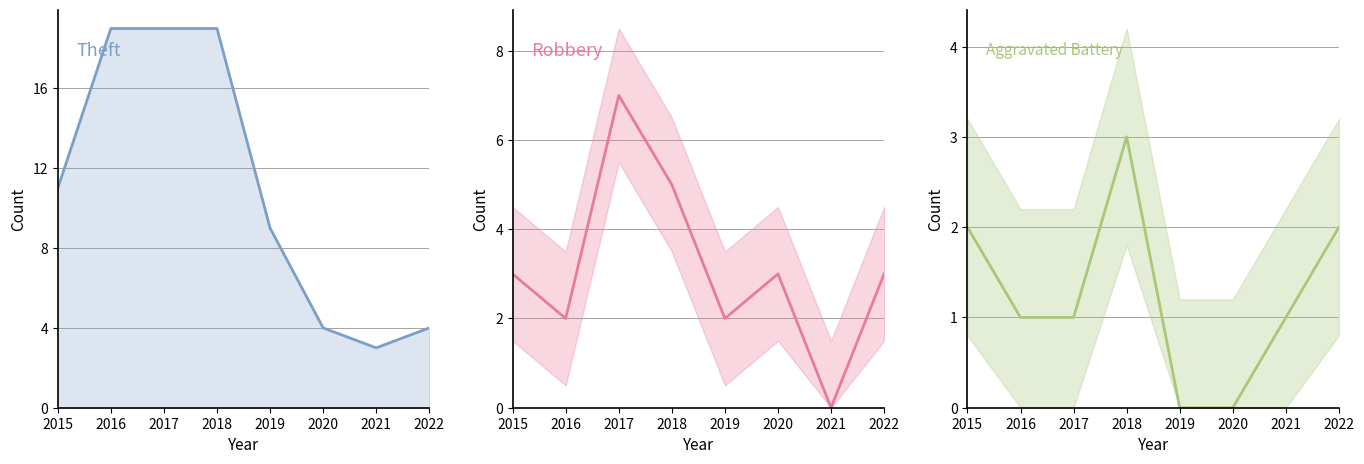

What is the maximum value shown in the chart?

19